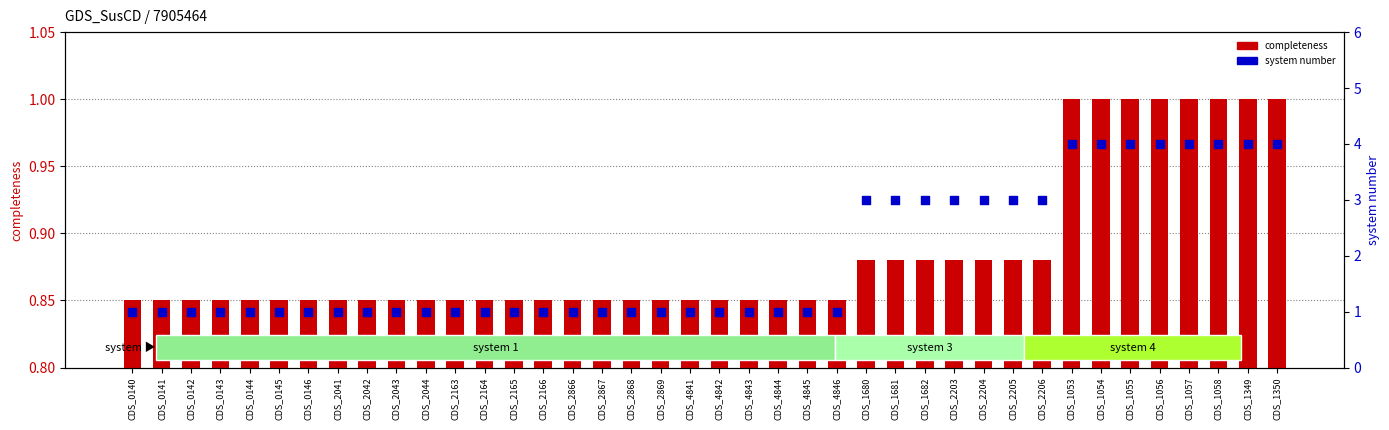

At how many categories does at least one series exceed 3?

8